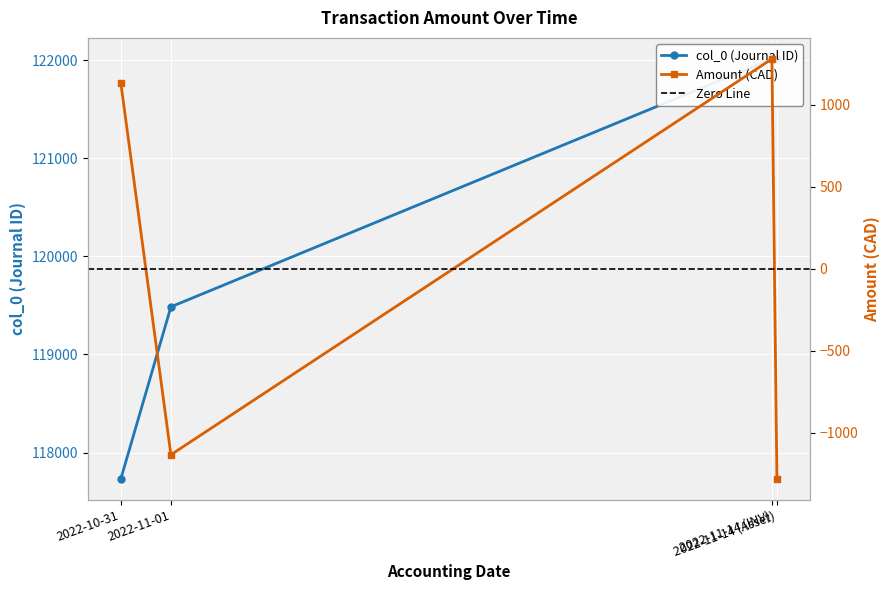

Where does the col_0 series first go above 122012?

2022-11-14 (Asset)